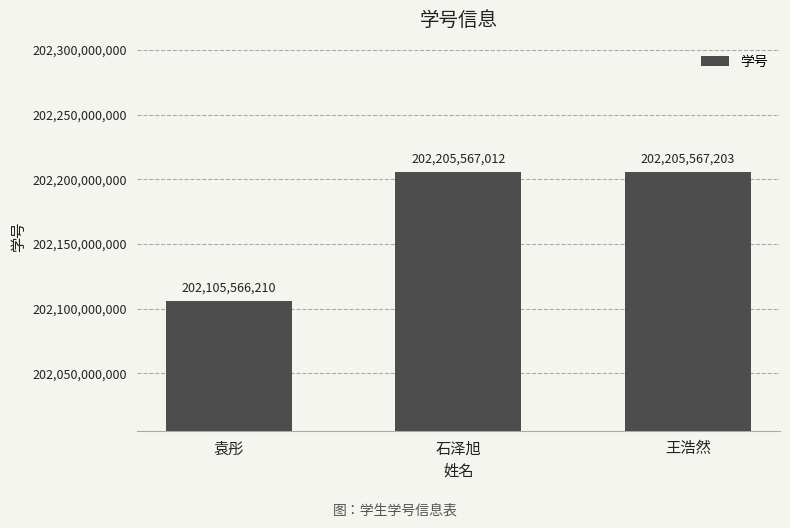

Which label corresponds to the largest value in the chart?

王浩然